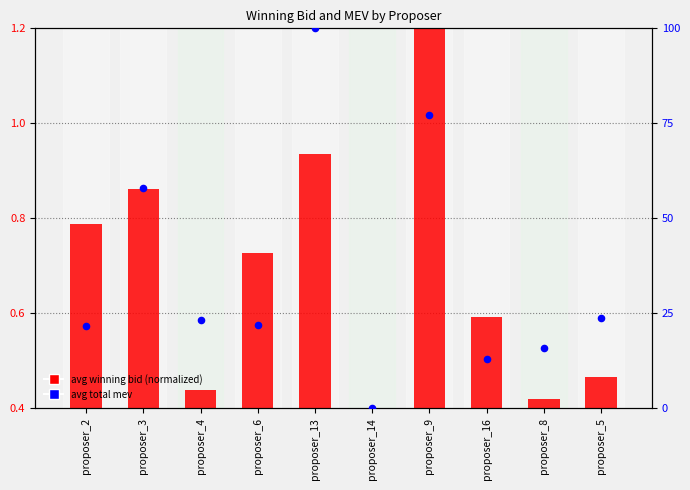

Which series reaches the minimum Y coordinate?

avg winning bid (normalized)